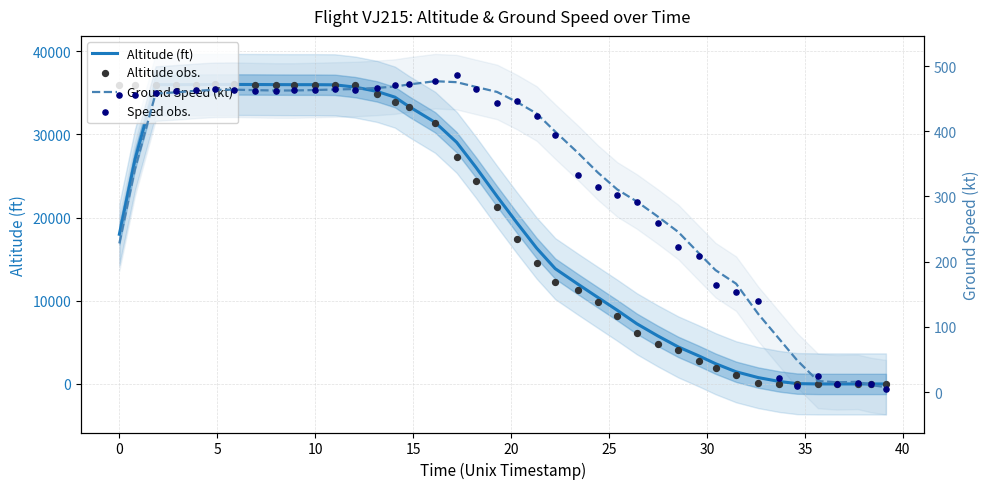

Which series has the widest spread of Y values?

Altitude obs.